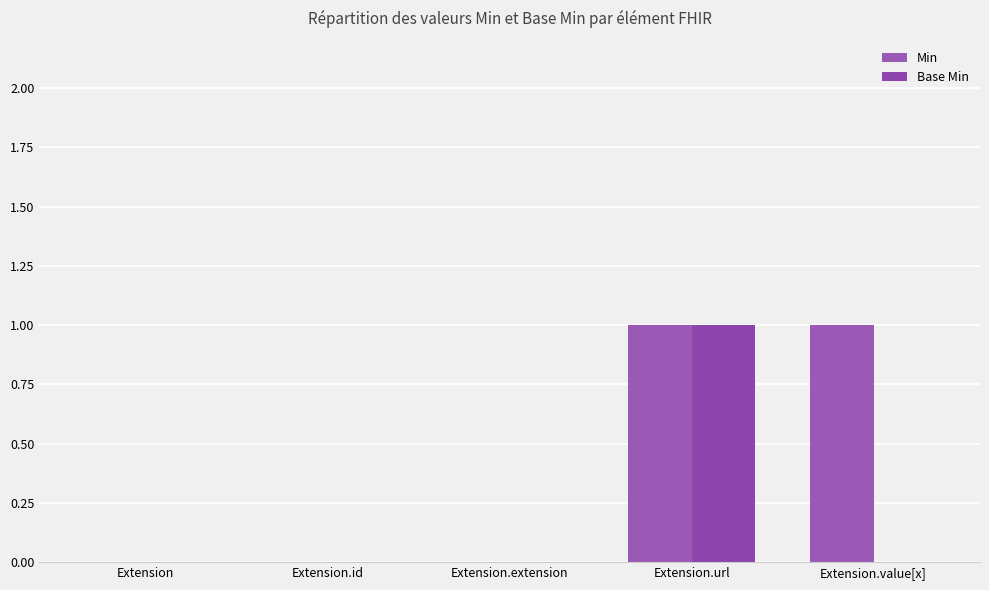

Does the chart contain stacked bars?

No